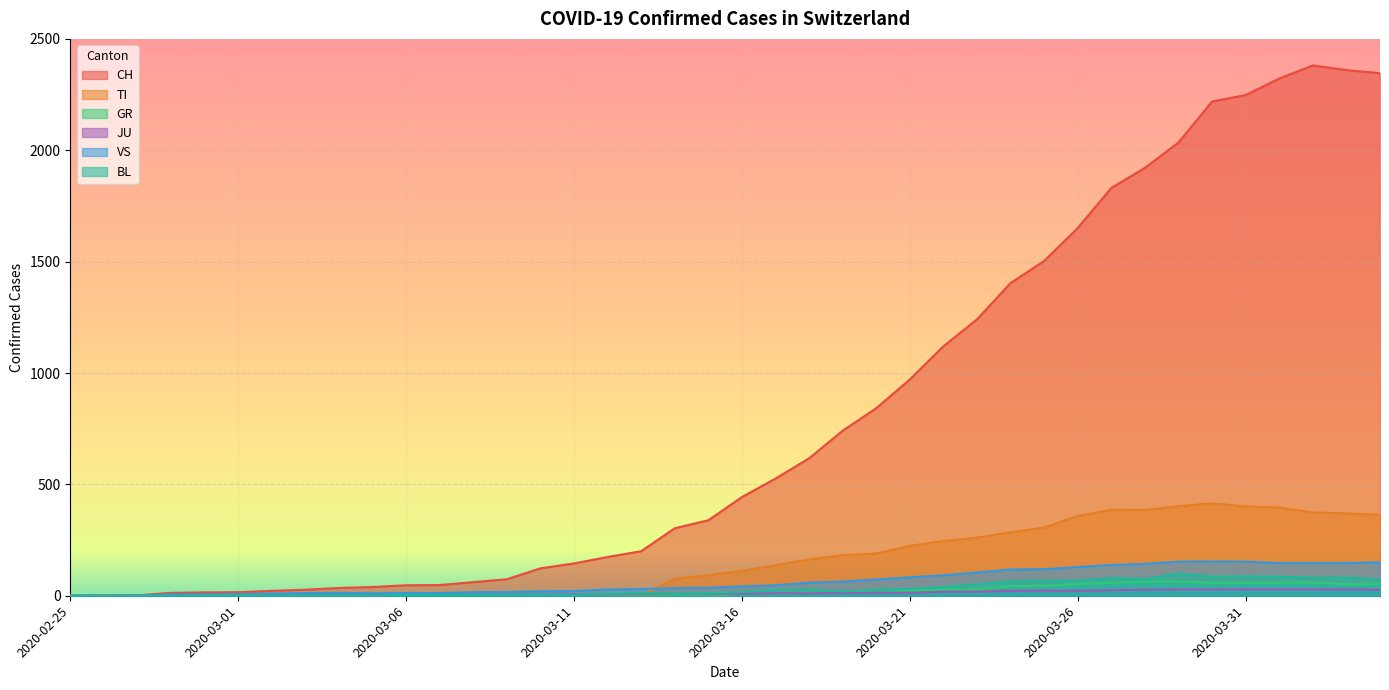

Between 2020-03-06 and 2020-03-01, which is larger?

2020-03-06